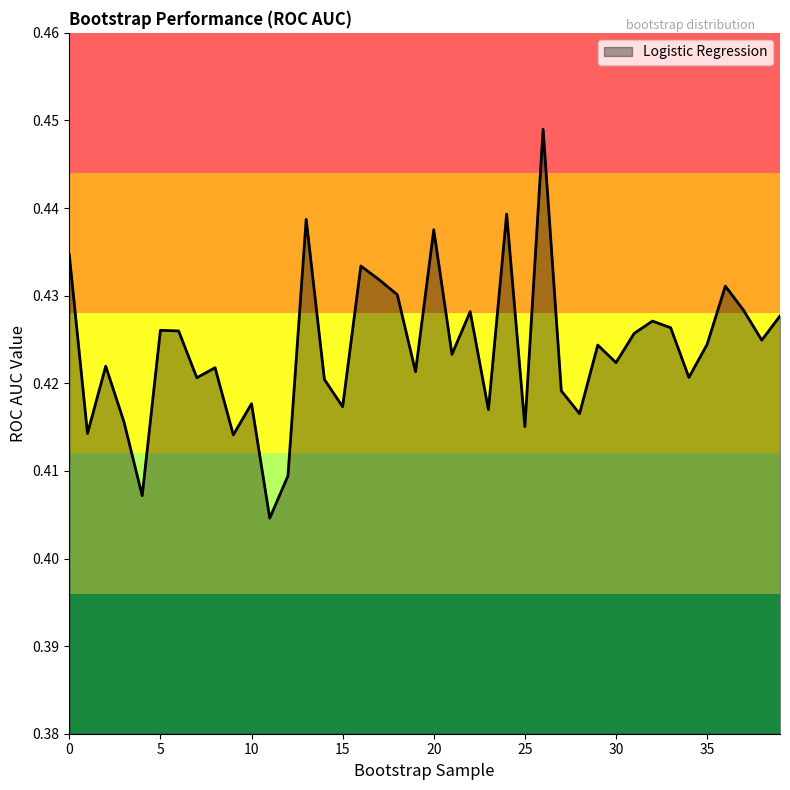

How many series are shown in this chart?

1